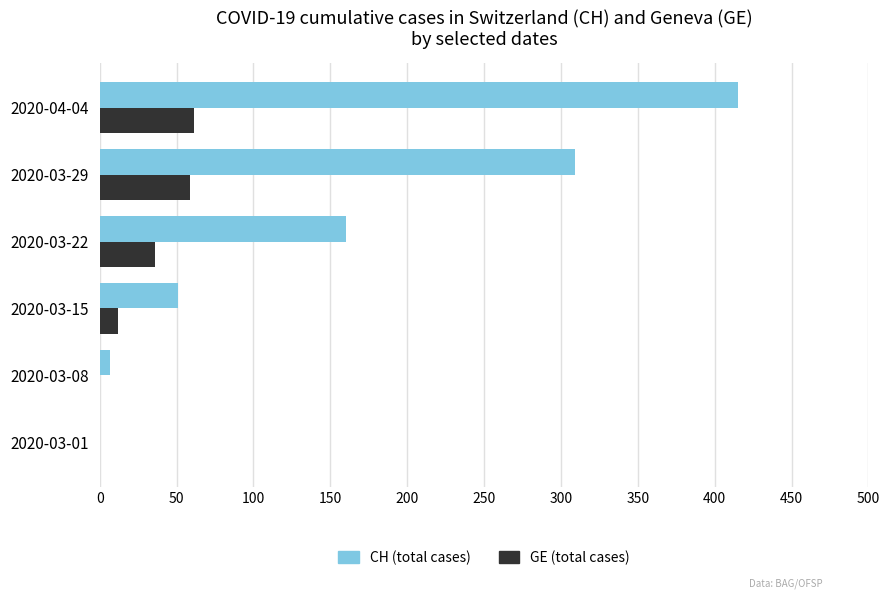

Between 2020-03-22 and 2020-03-29, which series saw the biggest shift?

CH (total cases)